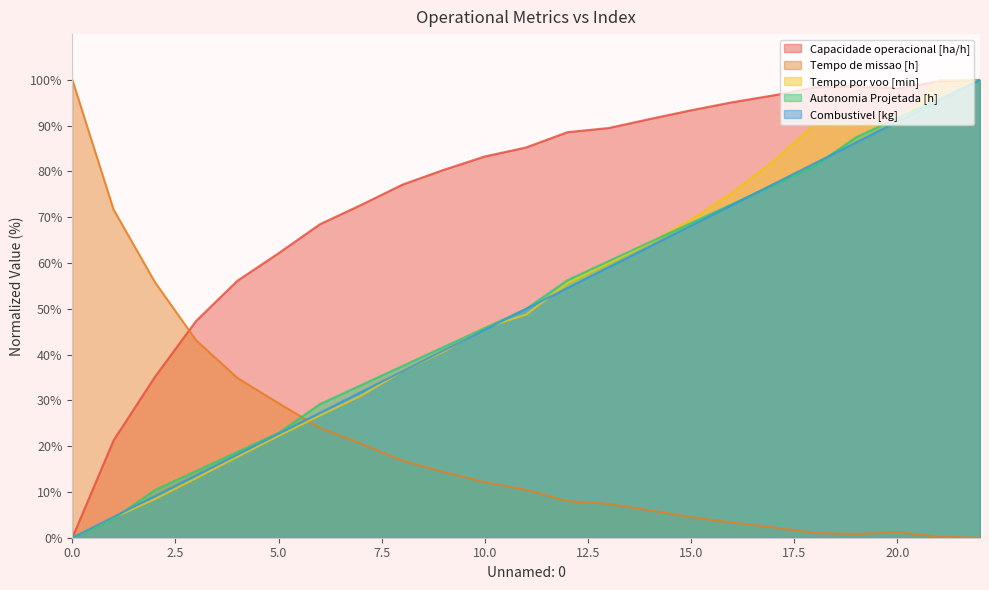

What is the spread (max minus min) of values at 5.0?

39.9